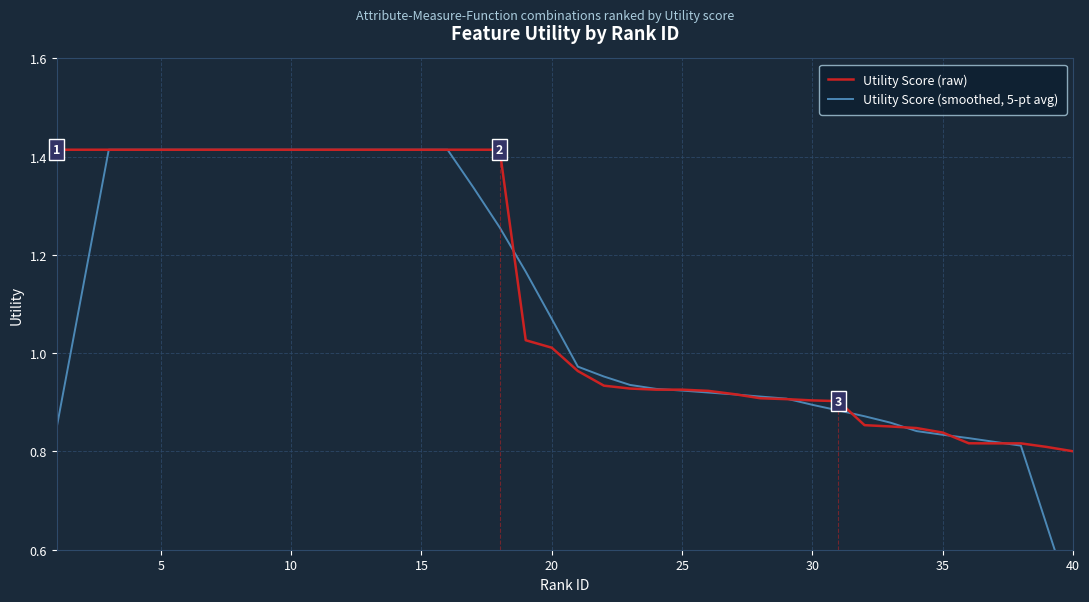

What is the difference between the second highest and minimum values in the Utility Score (raw) series?

0.6